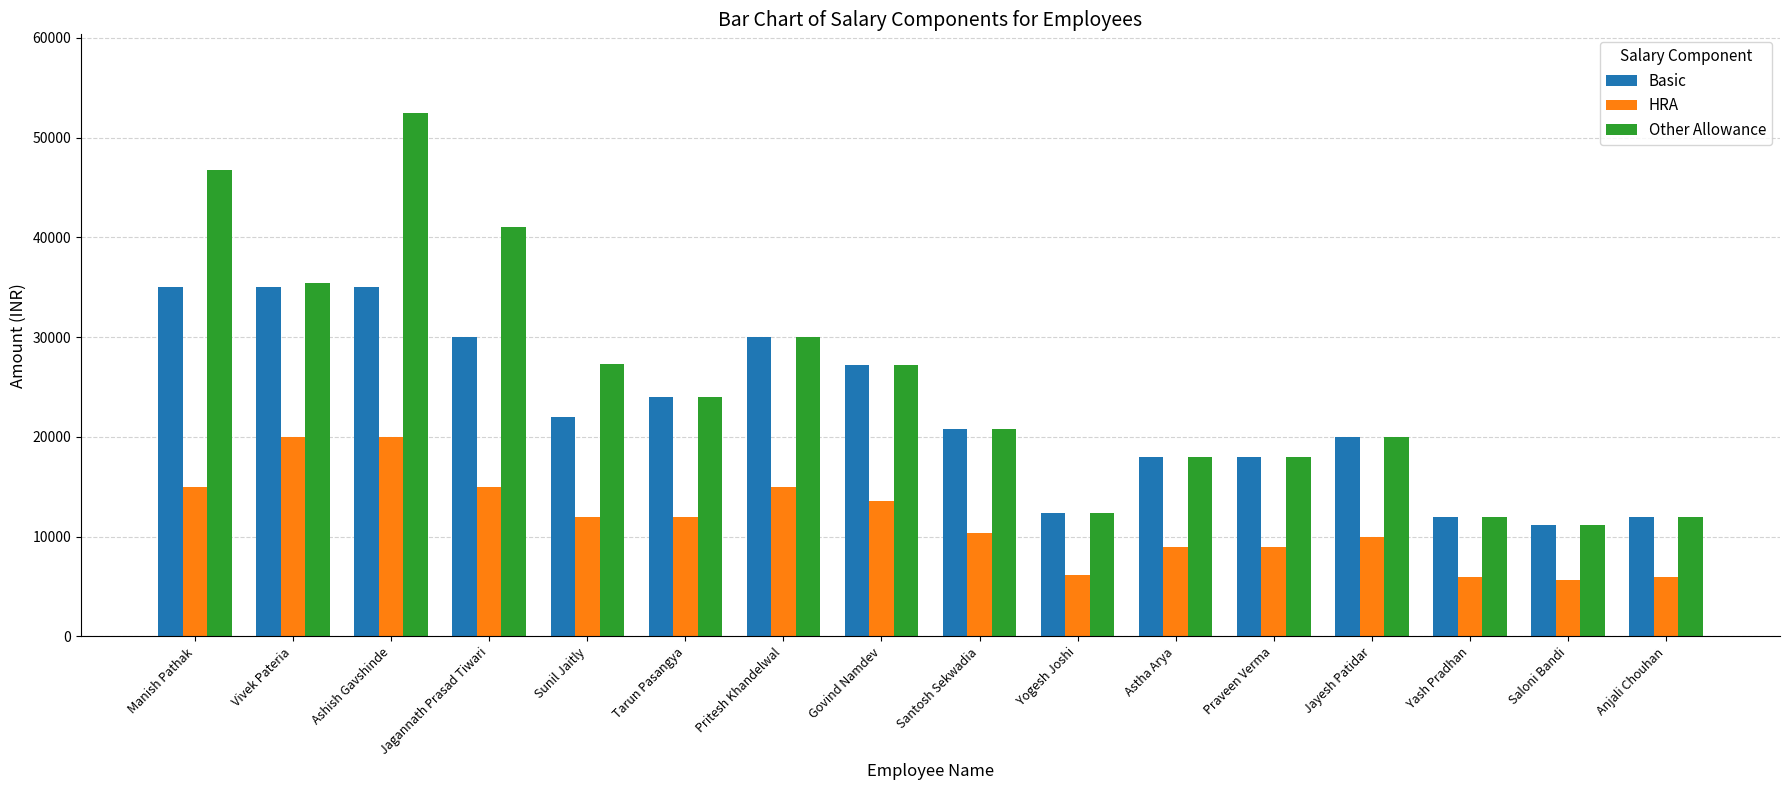

How many bars are there in total?

48